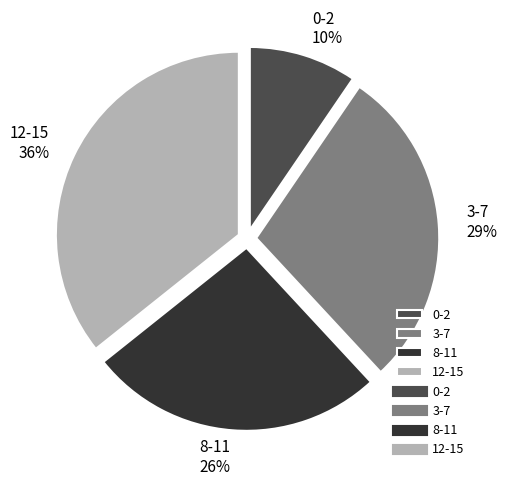

Is 12-15 the majority of the pie?

No